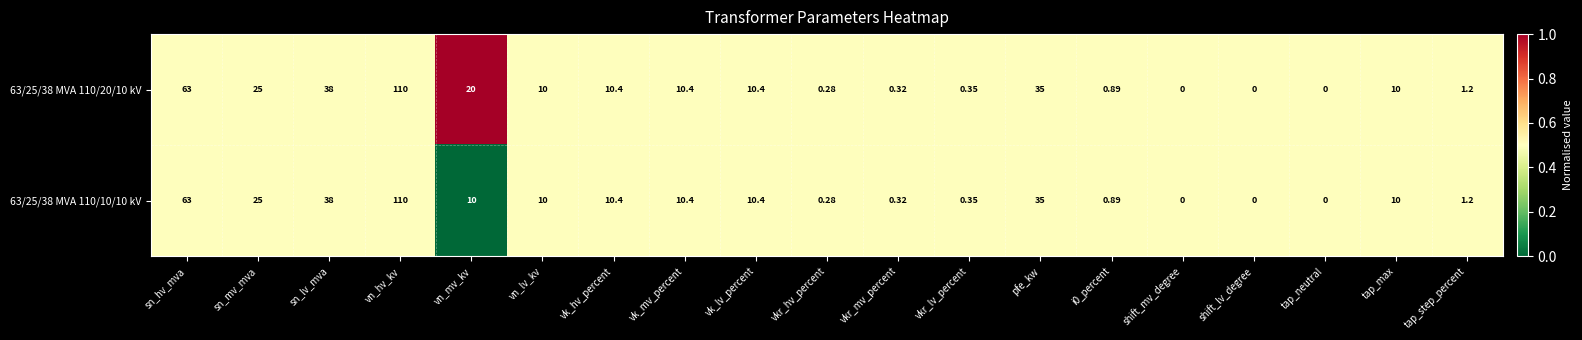

What is the greatest value displayed?

110.0